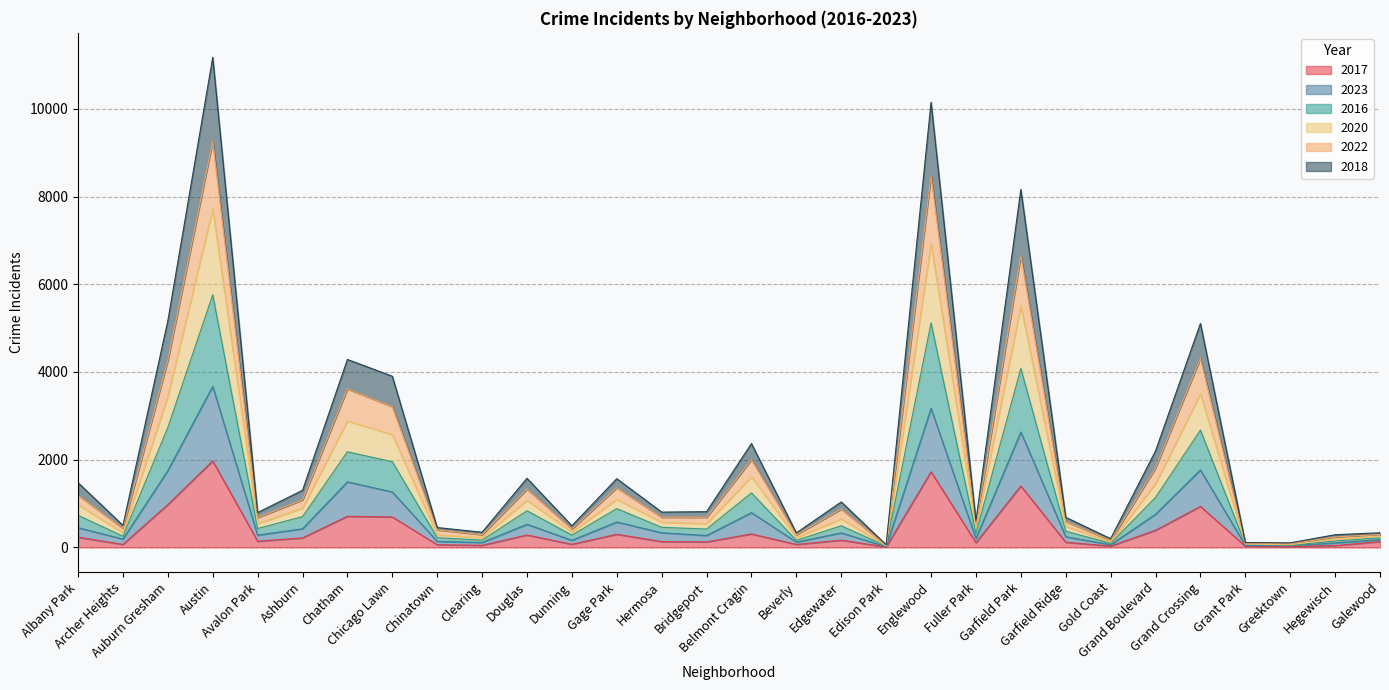

How many interior local peaks does the 2020 series have?

9